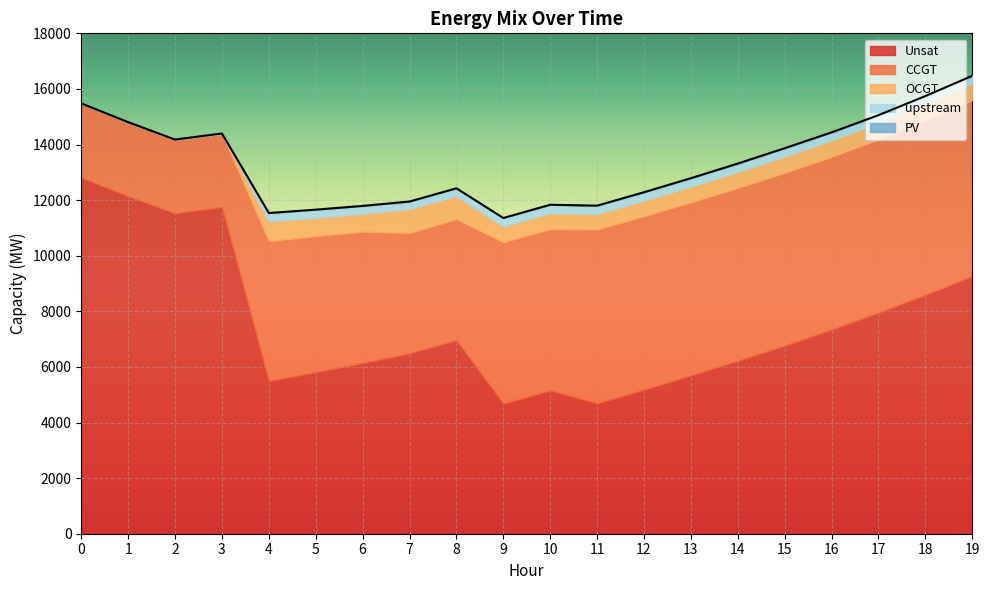

Reading left to right, list all the values displayed in this chart.

Unsat: 0=12813	1=12146	2=11529	3=11757	4=5502	5=5817	6=6145	7=6492	8=6967	9=4686	10=5159	11=4695	12=5188	13=5699	14=6225	15=6770	16=7346	17=7950	18=8592	19=9263
CCGT: 0=2668	1=2659	2=2650	3=2641	4=5025	5=4890	6=4725	7=4331	8=4350	9=5805	10=5800	11=6252	12=6239	13=6226	14=6218	15=6215	16=6218	17=6239	18=6283	19=6342
OCGT: 0=0	1=0	2=0	3=0	4=711	5=662	6=643	7=857	8=839	9=568	10=576	11=556	12=558	13=565	14=573	15=584	16=590	17=597	18=598	19=597
upstream: 0=0	1=0	2=0	3=0	4=298	5=289	6=279	7=270	8=270	9=299	10=299	11=299	12=299	13=299	14=299	15=299	16=283	17=270	18=270	19=270
PV: 0=0	1=0	2=0	3=0	4=0	5=0	6=0	7=0	8=0	9=0	10=0	11=0	12=0	13=0	14=0	15=0	16=0	17=0	18=0	19=0